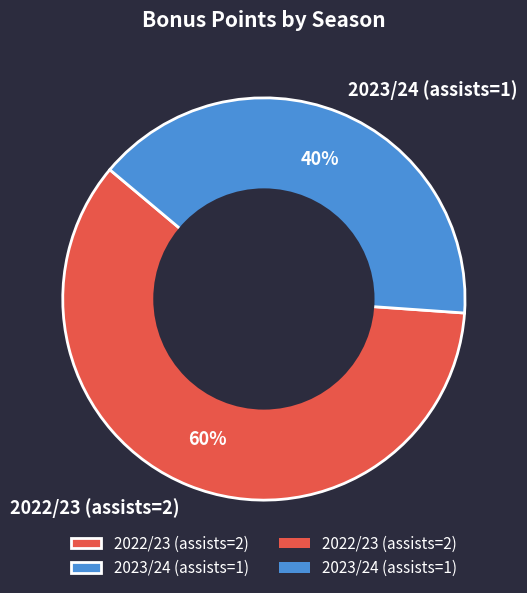

What is the ratio of the value at 2022/23 (assists=2) to the value at 2023/24 (assists=1)?

1.5